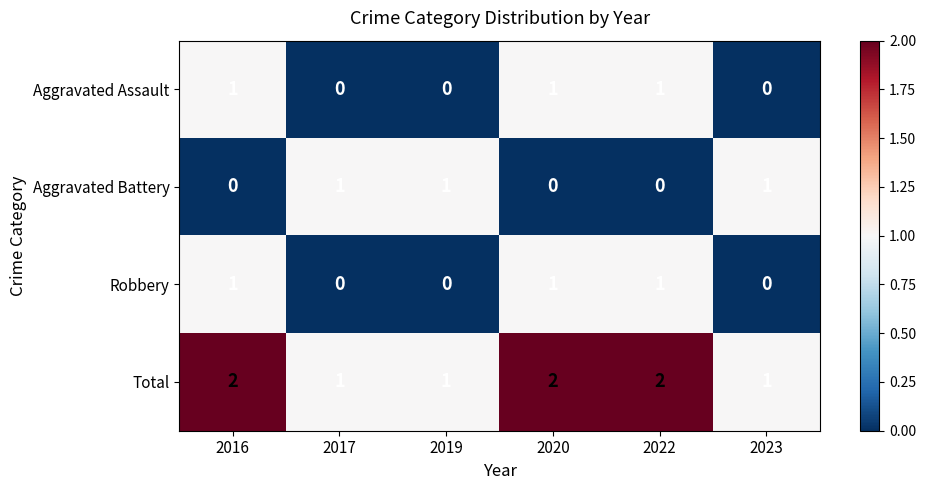

How many Aggravated Battery values are between 0 and 1?

6